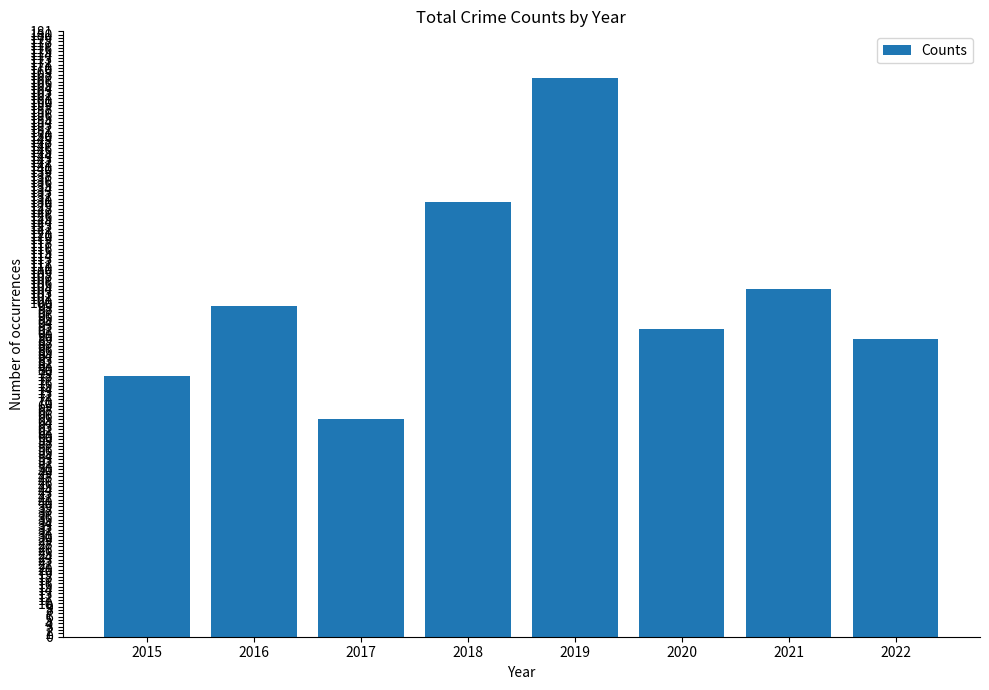

What is the change in value from 2015 to 2019?

+89